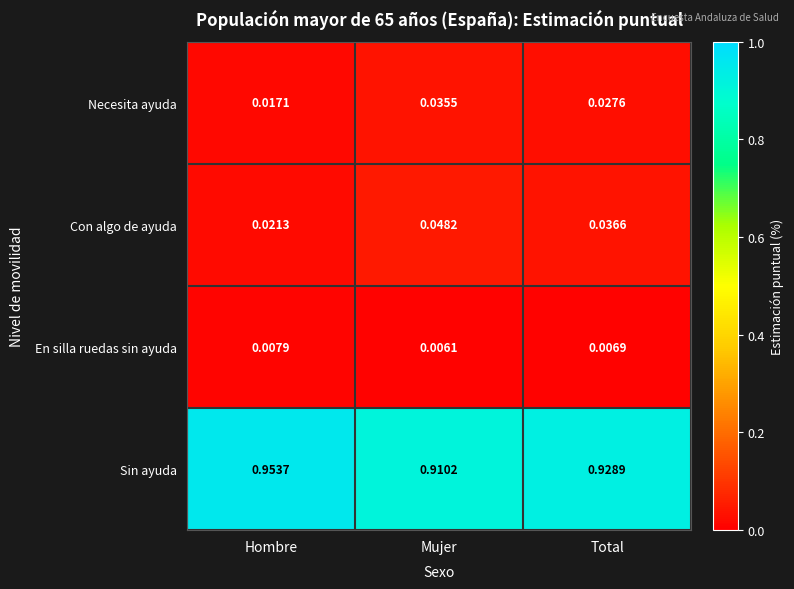

Which label corresponds to the largest value in the chart?

Hombre